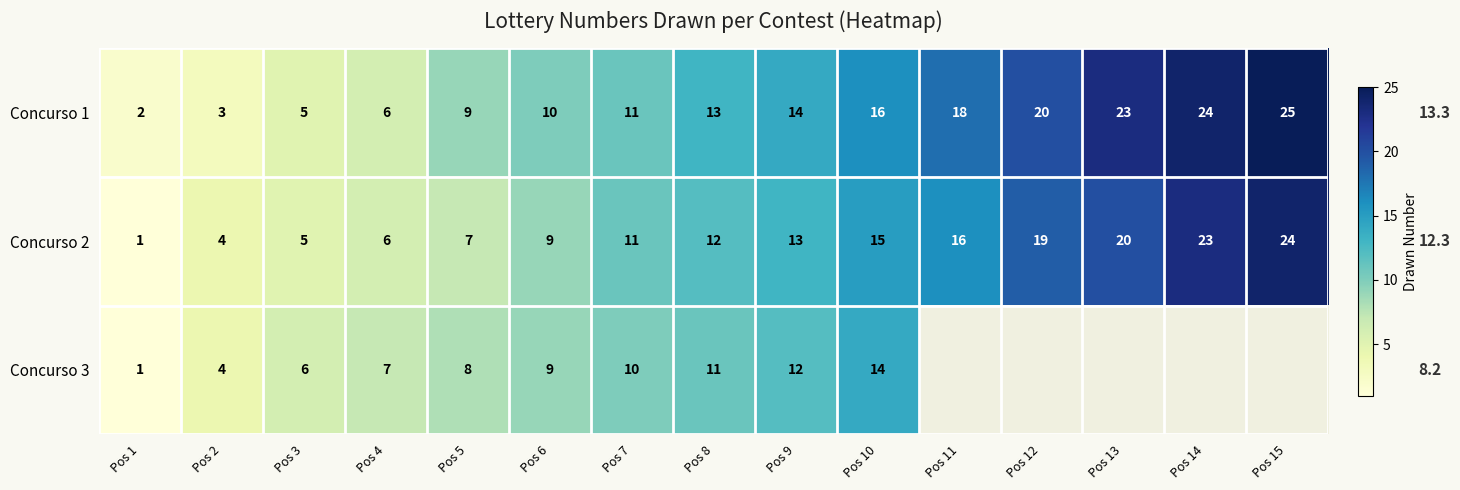

What is the sum of all Concurso 2 values?

185